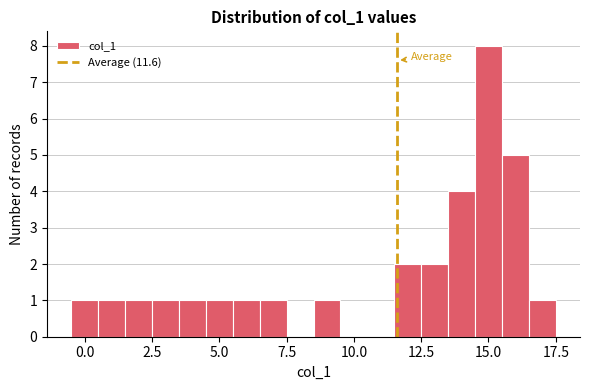

Around what value on the x-axis is the tallest bar? Give the approximate position of its centre, as read against the axis.

15.0